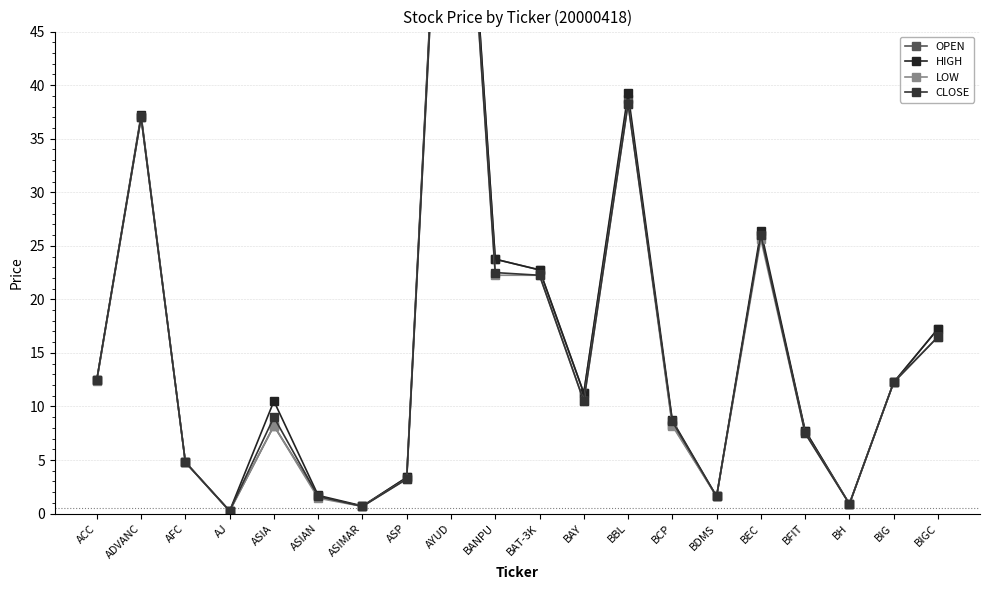

What are all the series names shown in the legend?

OPEN, HIGH, LOW, CLOSE